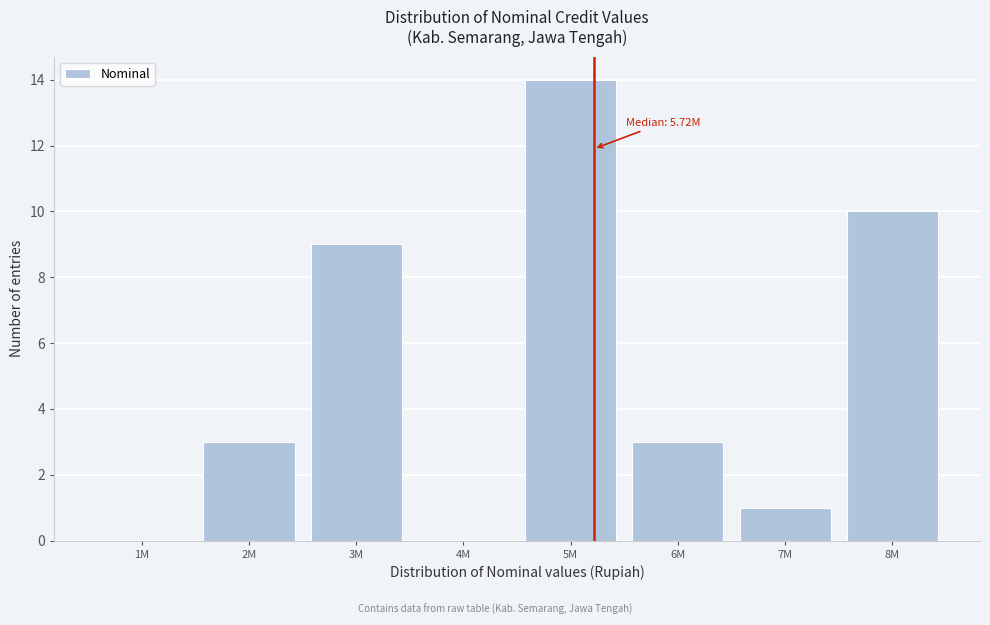

Reading right to left, extract all data points from this chart.

8M=10	7M=1	6M=3	5M=14	4M=0	3M=9	2M=3	1M=0